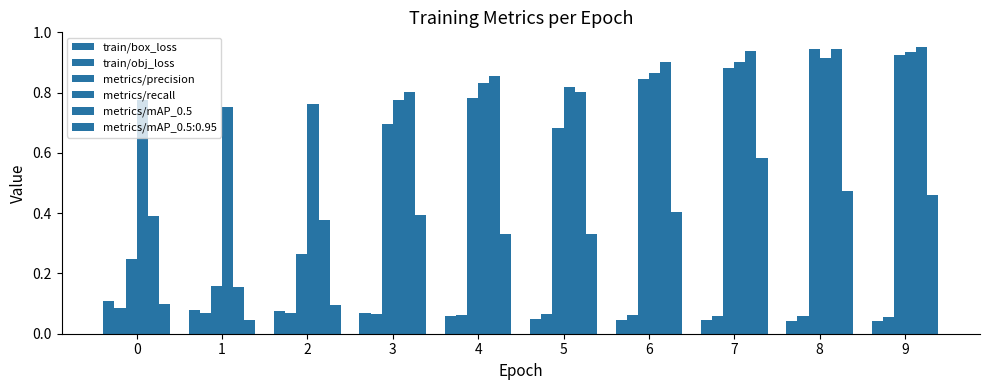

Count the number of data series in this chart.

6